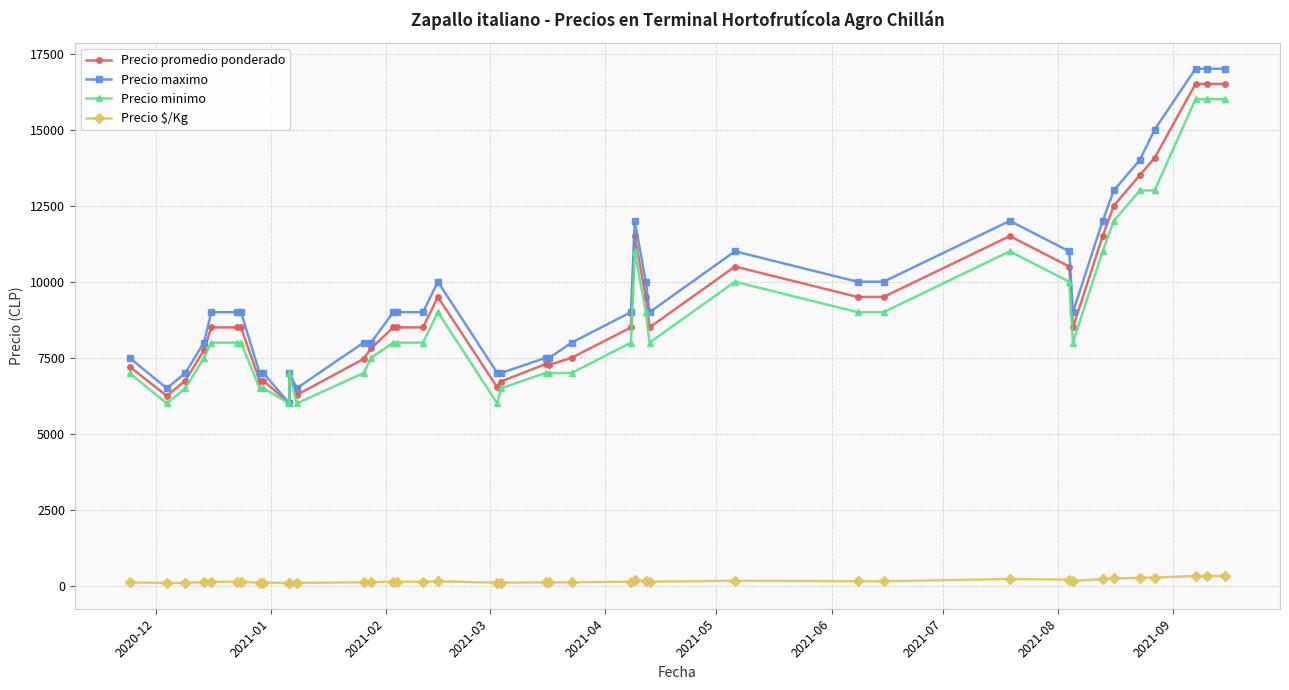

What is the maximum value shown in the chart?

17000